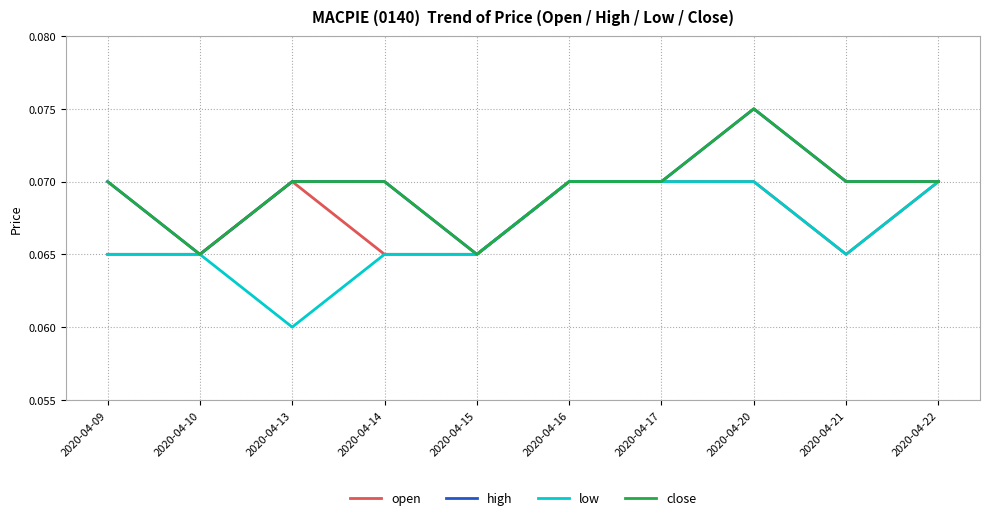

Does the chart have visible grid lines?

Yes